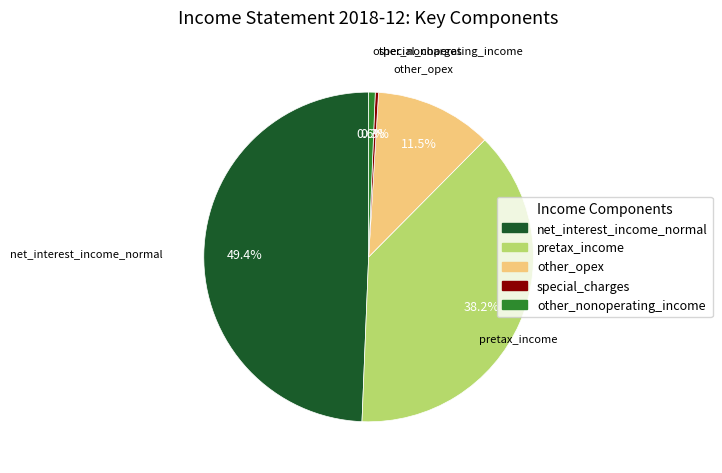

How many slices are in this pie chart?

5